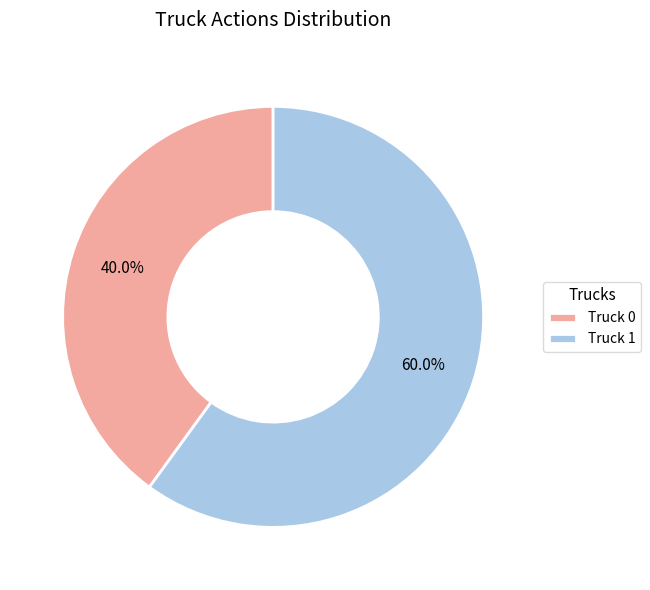

Rank the categories by value from highest to lowest.

Truck 1, Truck 0